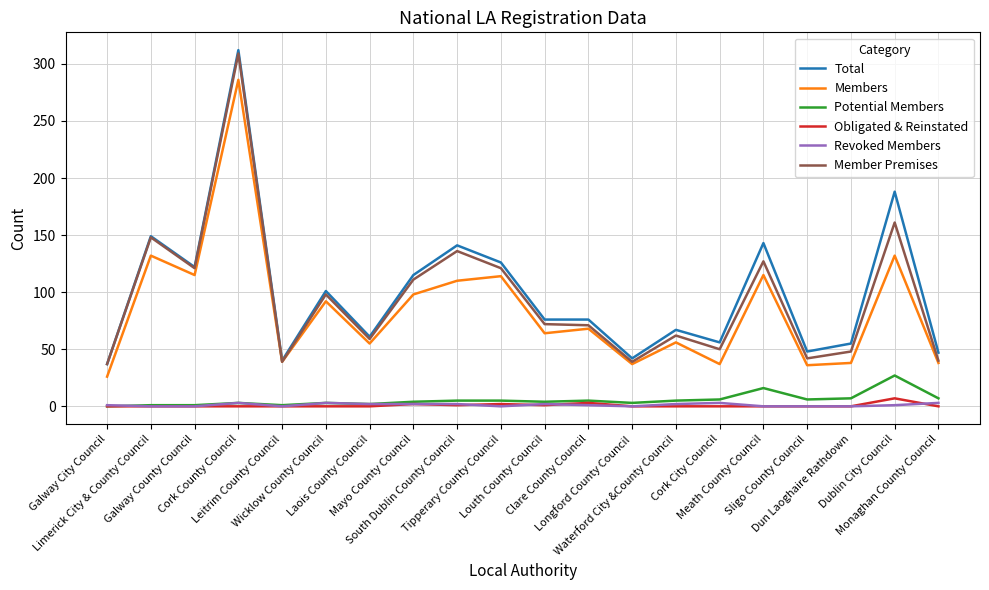

Which series has the largest range (max minus min)?

Total